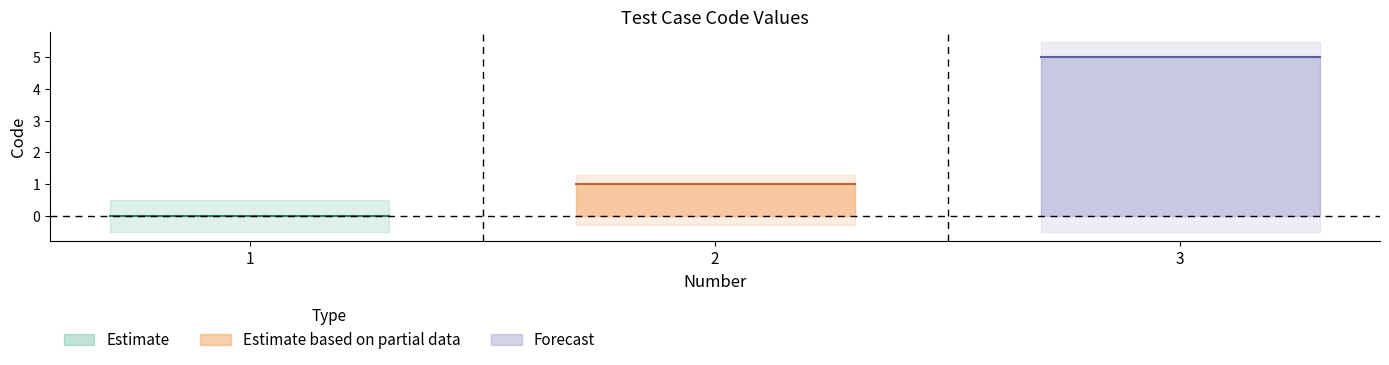

Between 1 and 2, which is larger?

2